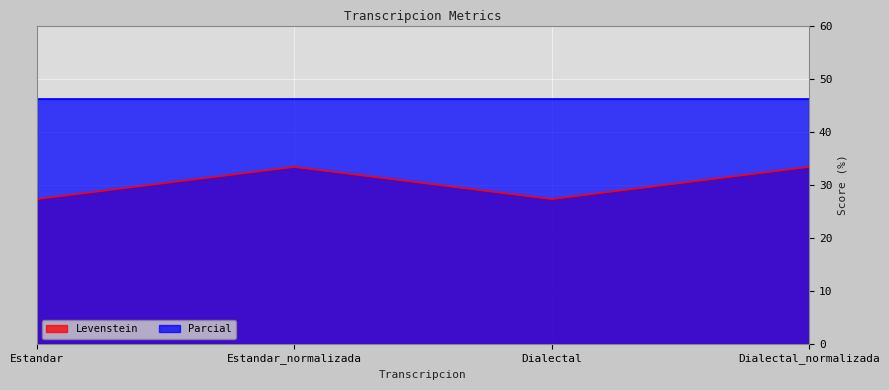

What is the label of the 3rd point from the right?

Estandar_normalizada